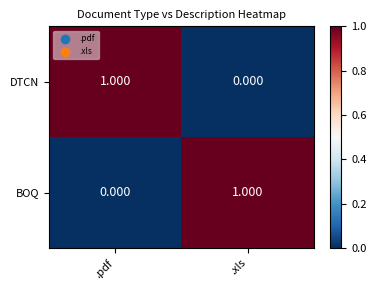

Is the value of BOQ at .pdf greater than the value of DTCN at .pdf?

No